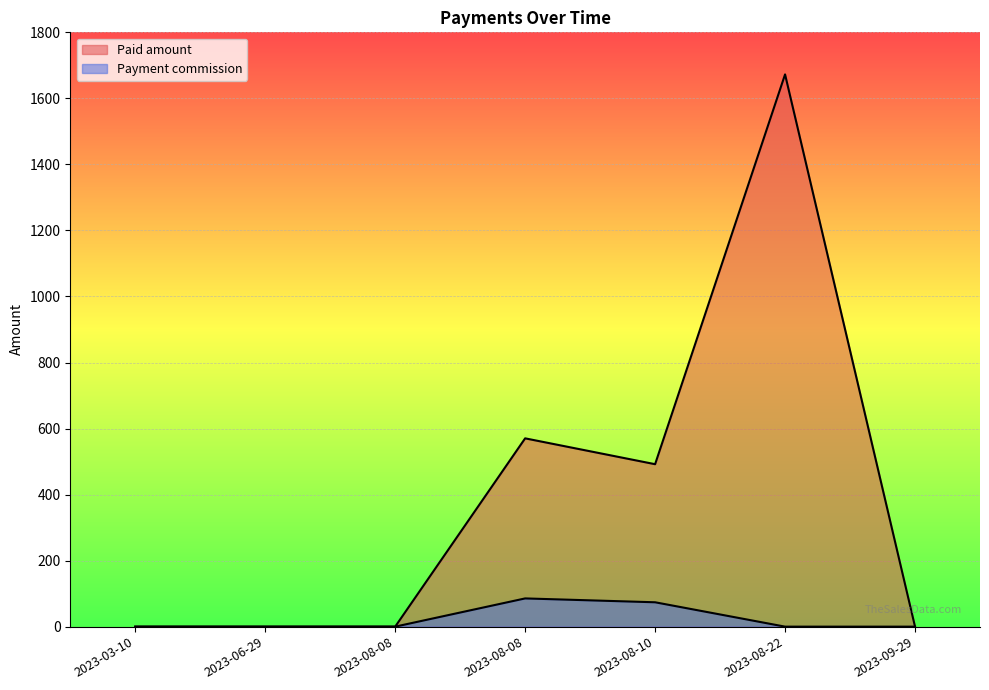

Which series has the largest range (max minus min)?

Paid amount